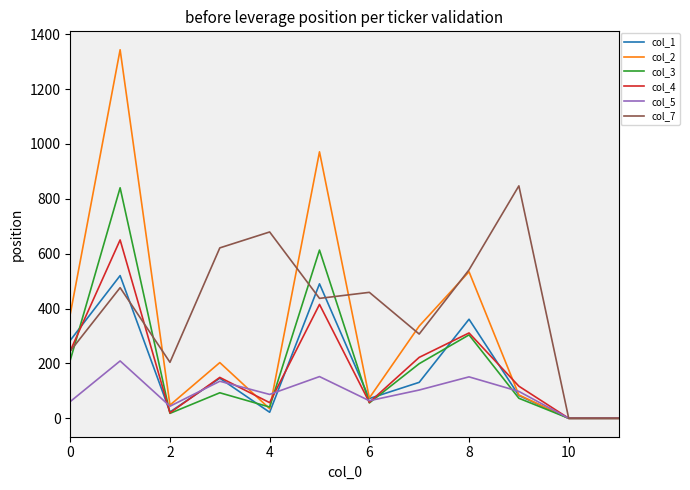

Which series has the largest range (max minus min)?

col_2